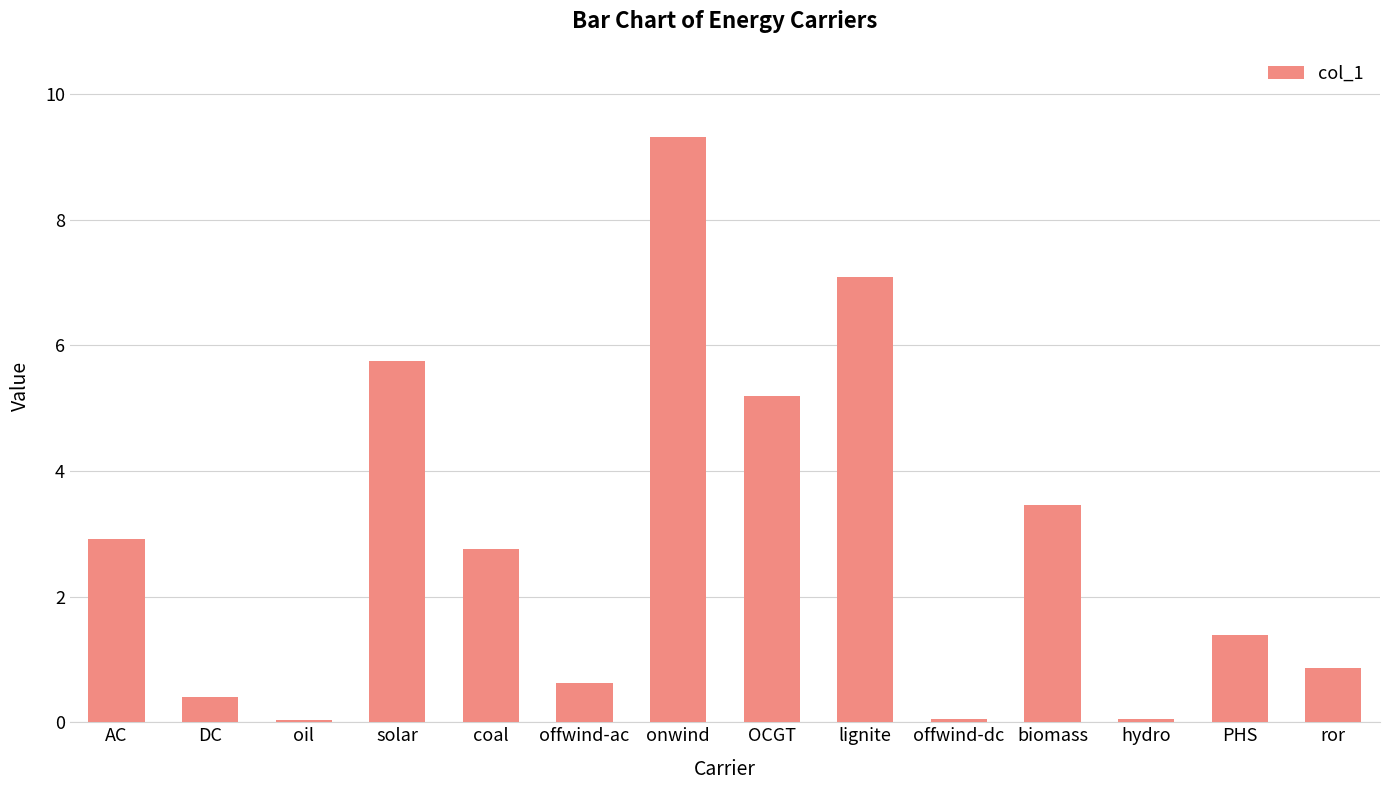

The chart shows a value of 0.3 at offwind-ac. True or false?

False